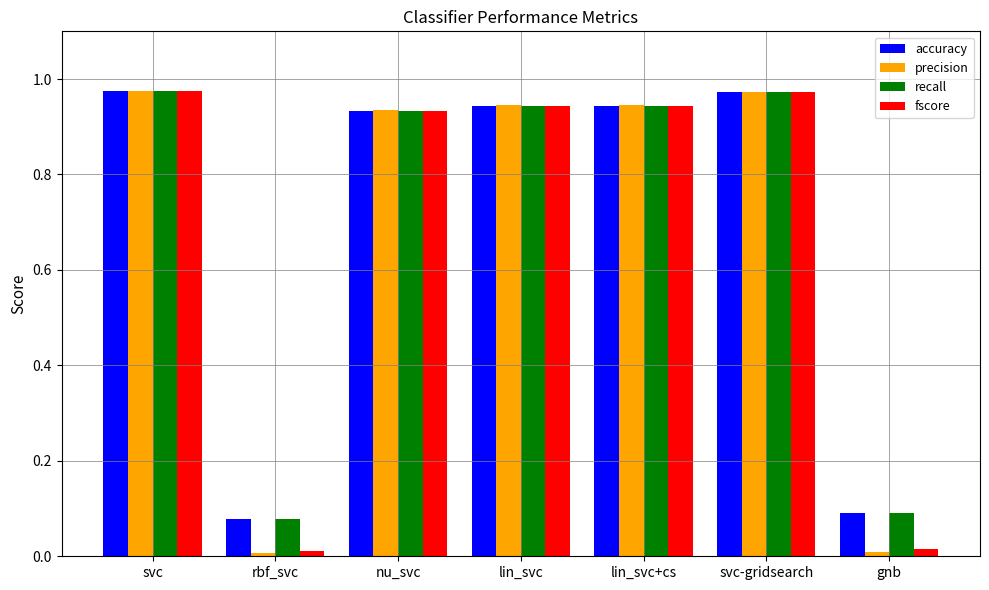

What is the sum of all fscore values?

4.8